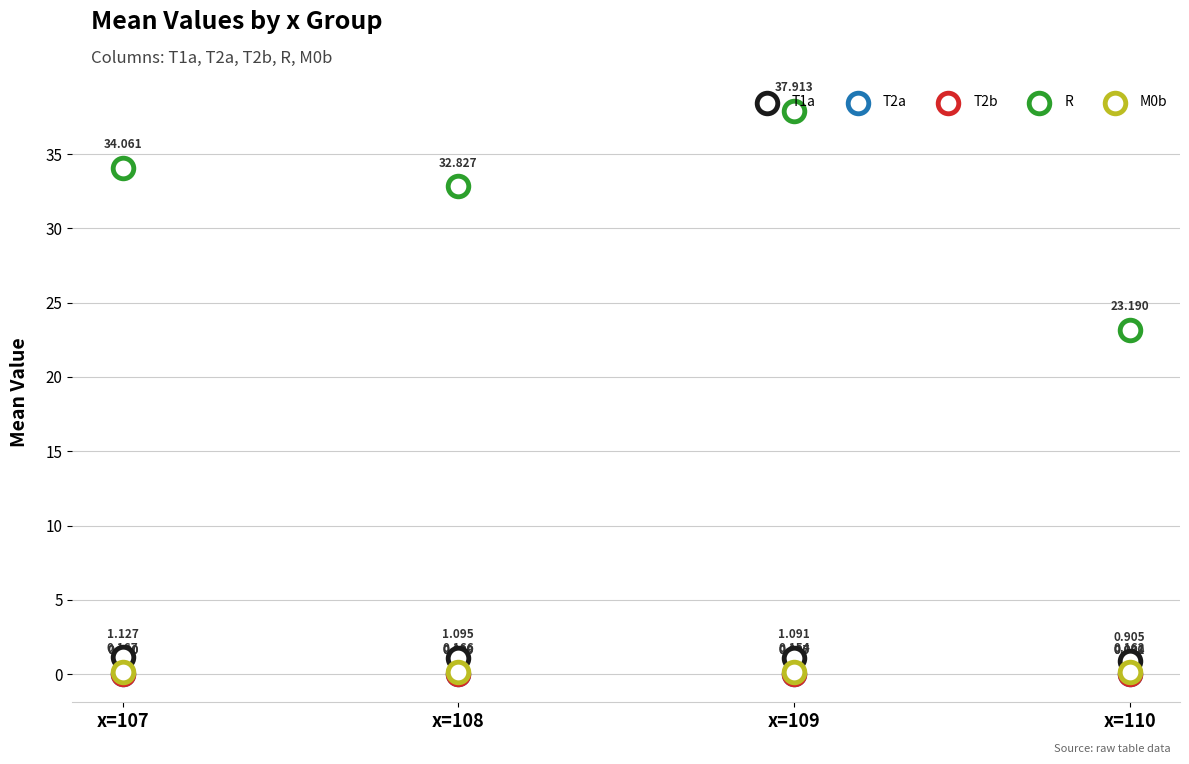

Which series reaches the maximum Y coordinate?

R